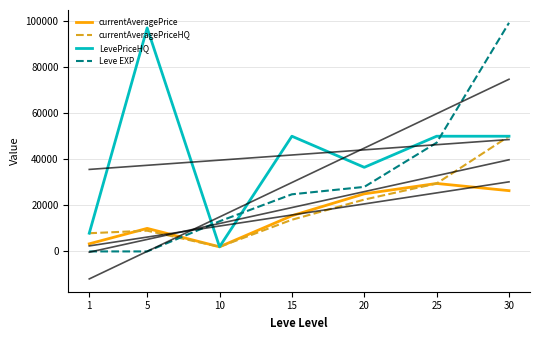

Is the value of Leve EXP at 30 greater than the value of currentAveragePriceHQ at 15?

Yes